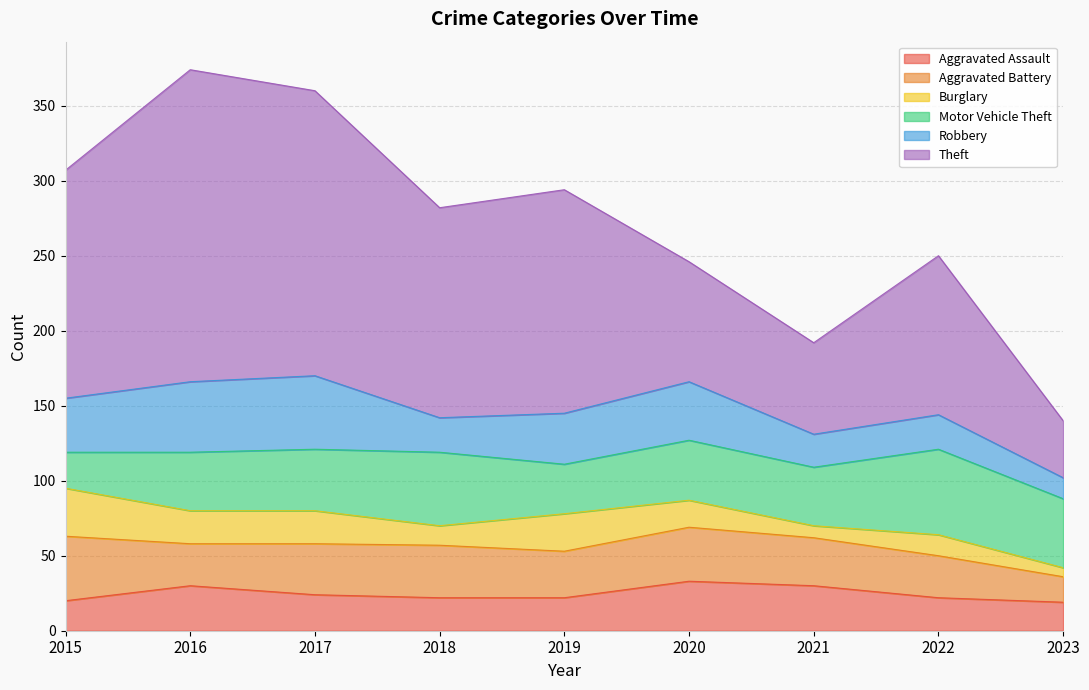

How many lines are shown in the chart?

6